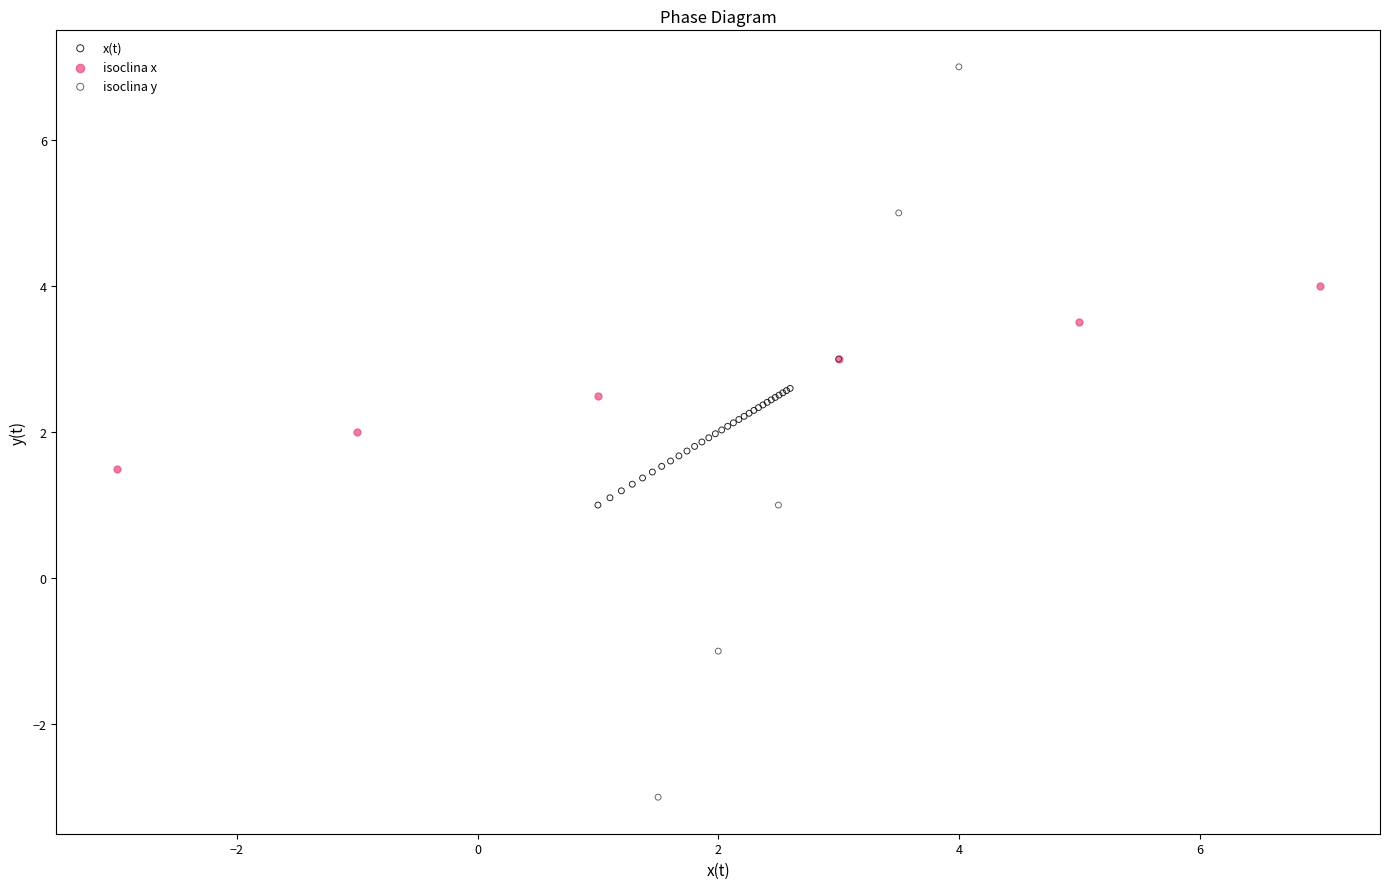

Which series contains the highest Y value?

isoclina y